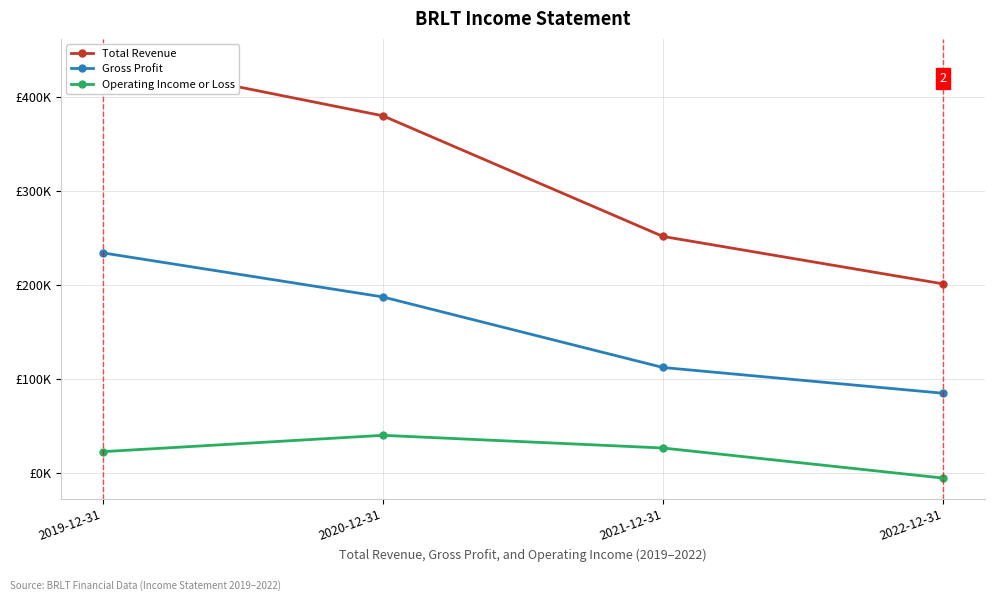

At which category is the sum across all series the highest?

2019-12-31